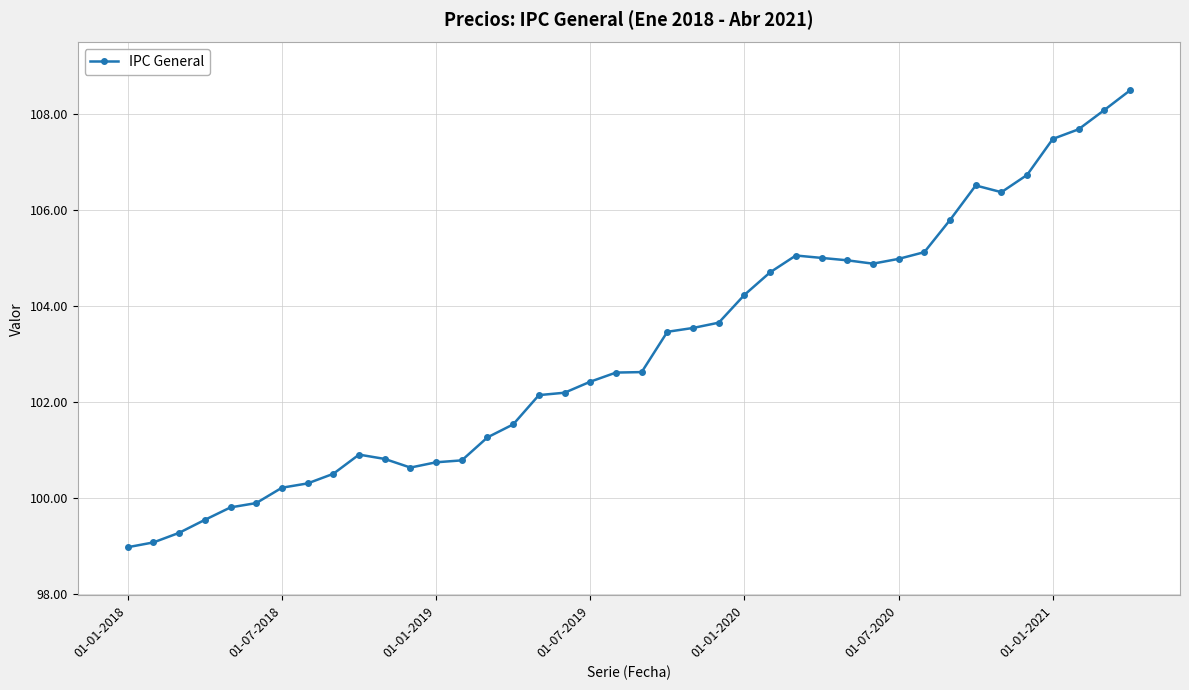

True or false: the data has more than 2 interior local peaks.

True